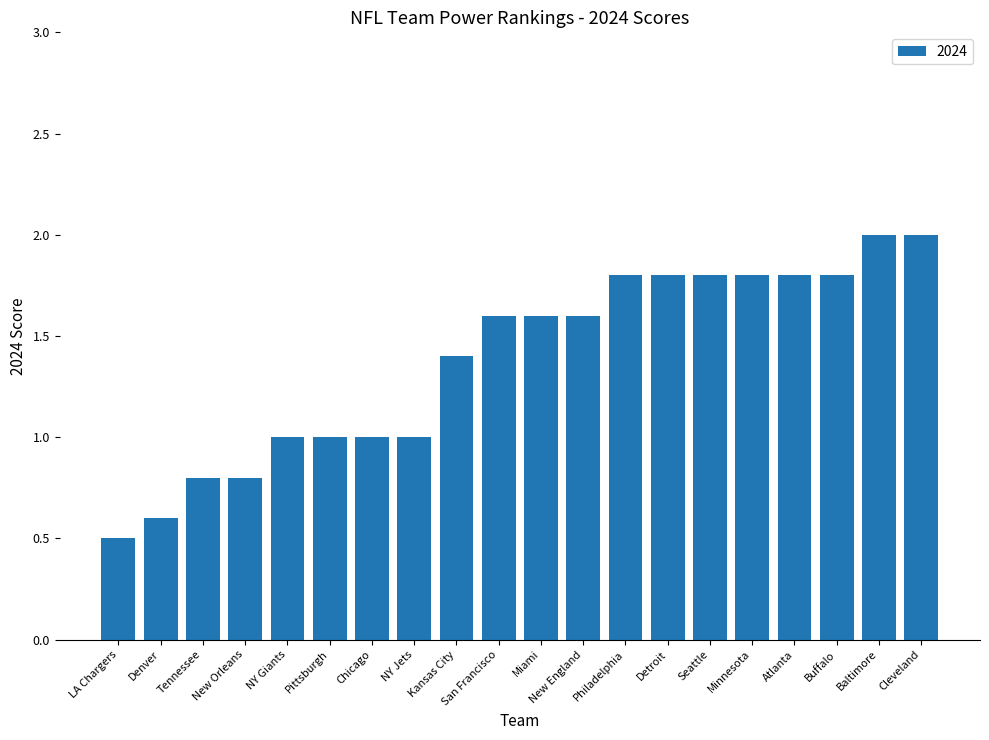

What is the approximate value at NY Jets?

1.0